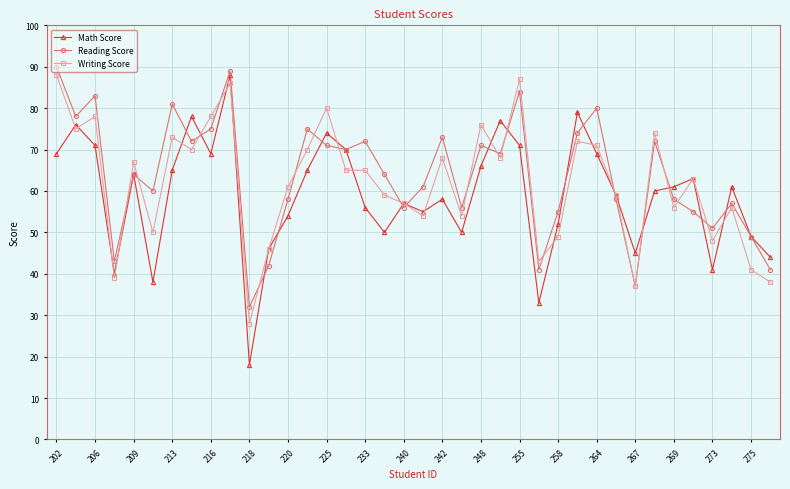

True or false: Math Score has more than 0 points higher than both neighbors.

True